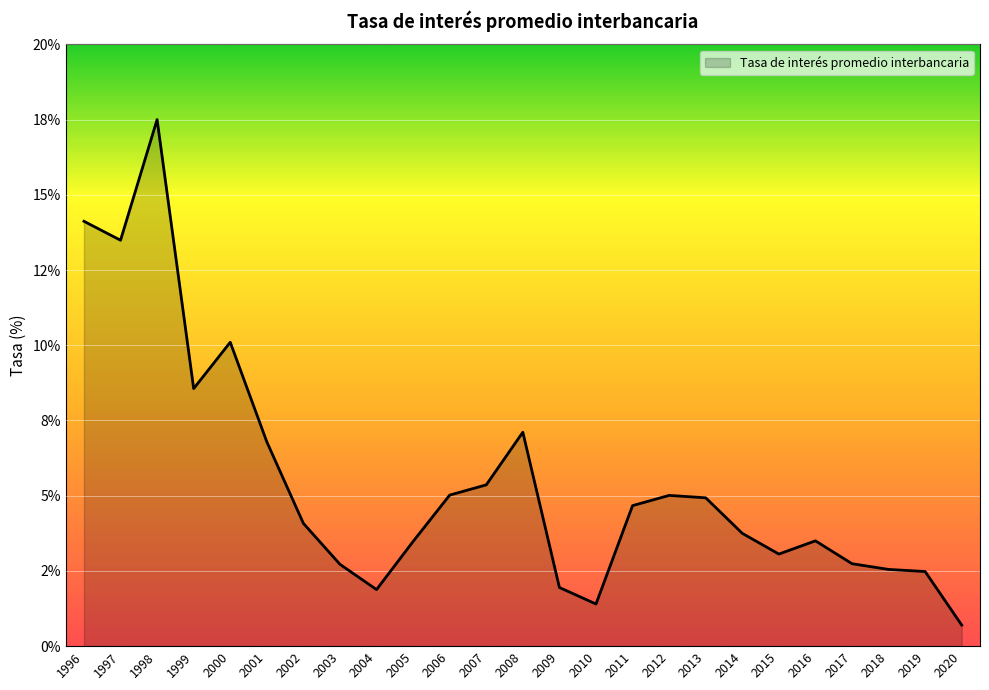

What is the change in value from 2010 to 2020?

-0.7